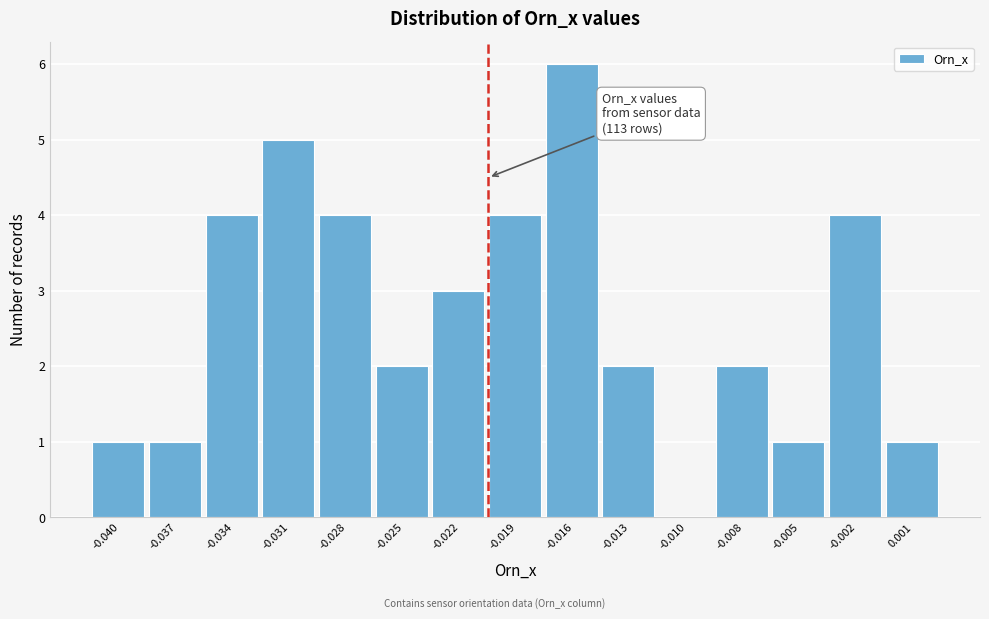

Reading right to left, what are all the values shown in this chart?

0.001=1	-0.002=4	-0.005=1	-0.008=2	-0.010=0	-0.013=2	-0.016=6	-0.019=4	-0.022=3	-0.025=2	-0.028=4	-0.031=5	-0.034=4	-0.037=1	-0.040=1